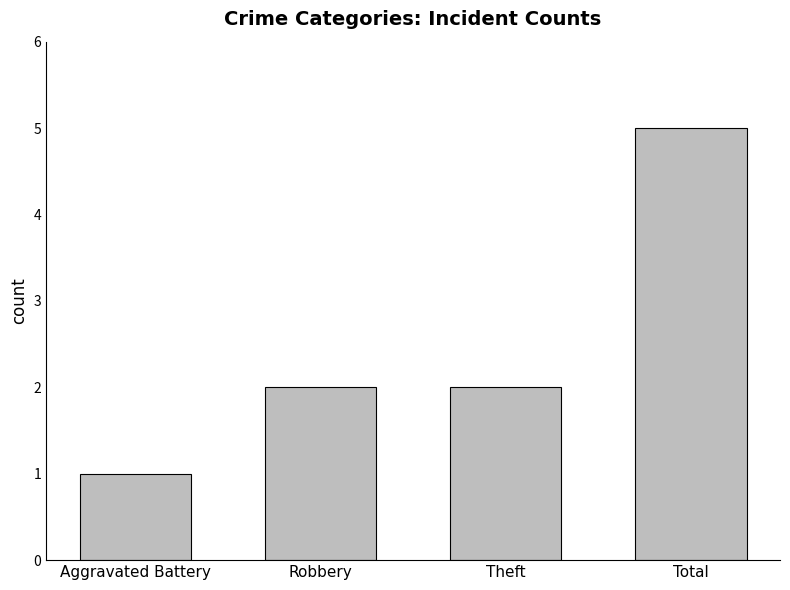

Reading left to right, what are all the values shown in this chart?

Aggravated Battery=1	Robbery=2	Theft=2	Total=5